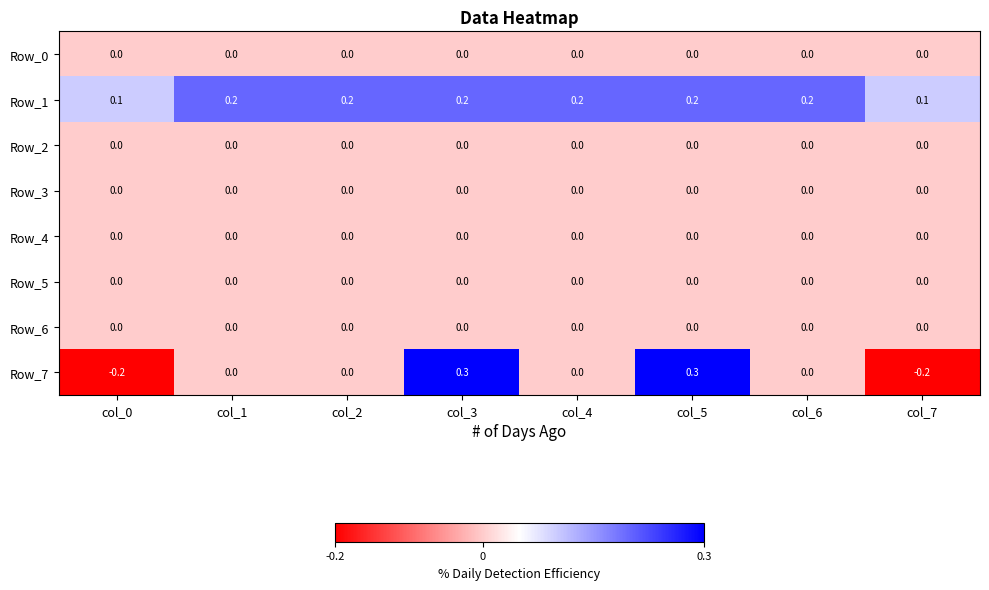

What is the total value across all series at col_5?

0.5